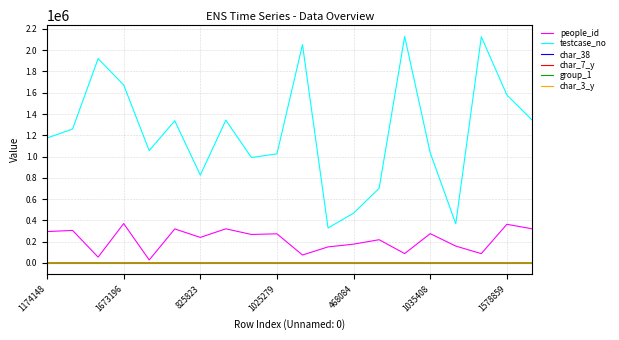

Which series has the widest spread of values?

testcase_no